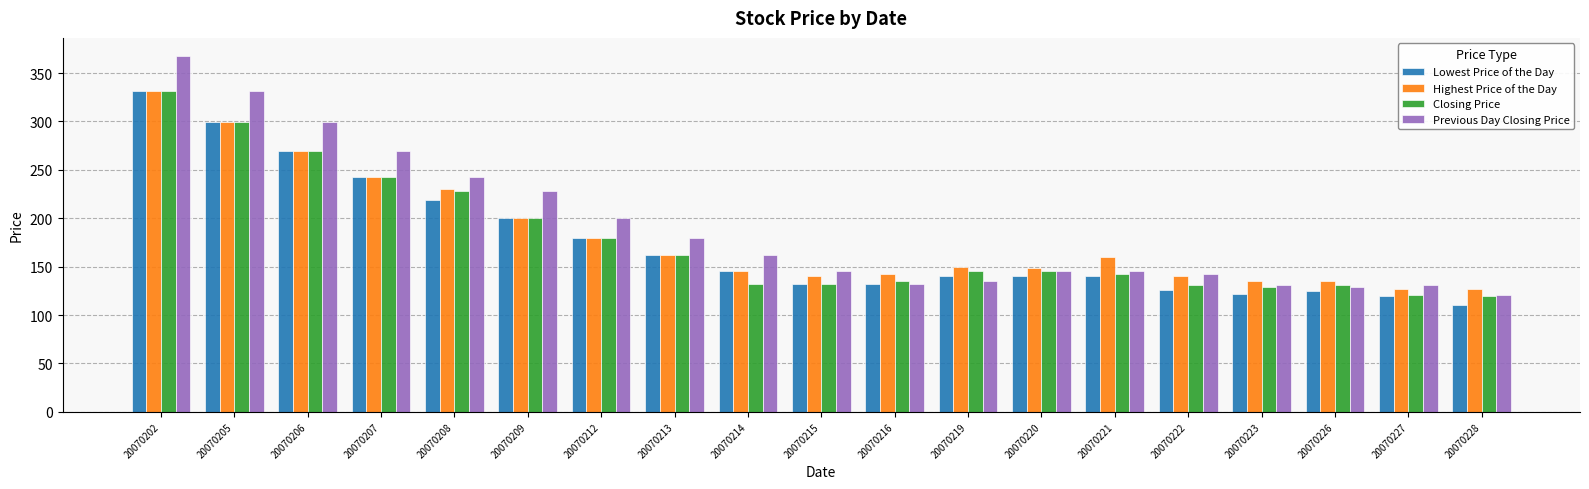

Where is Previous Day Closing Price nearest to the value 244?

20070208